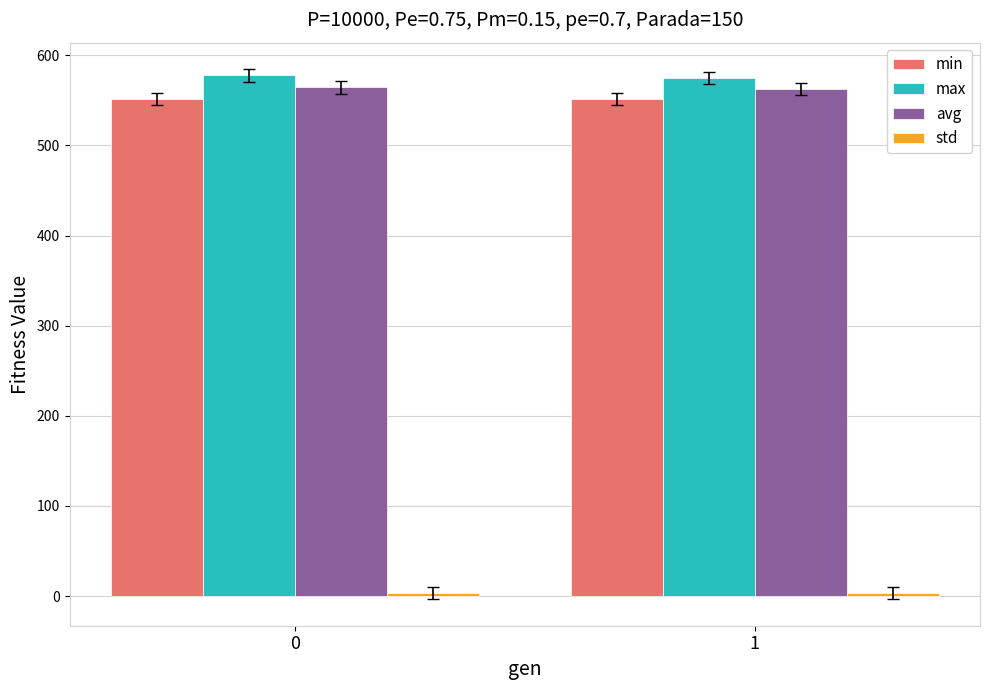

Are the bars grouped side by side (vs. stacked)?

Yes